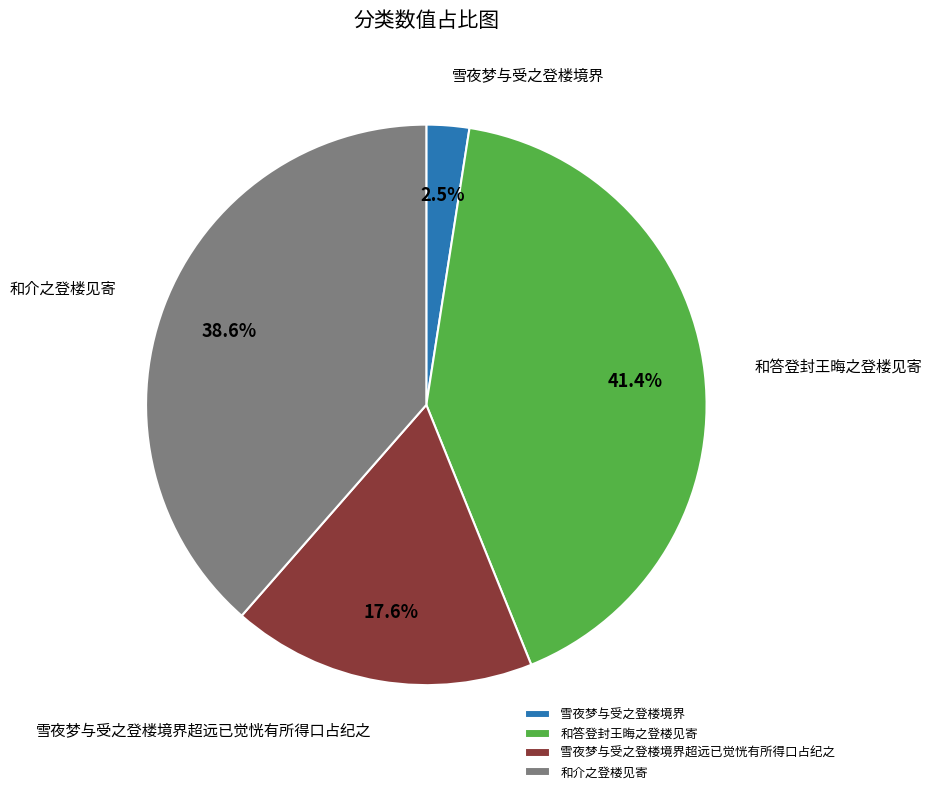

To the nearest percent, what is the difference between the largest and smallest slice percentages?

39%